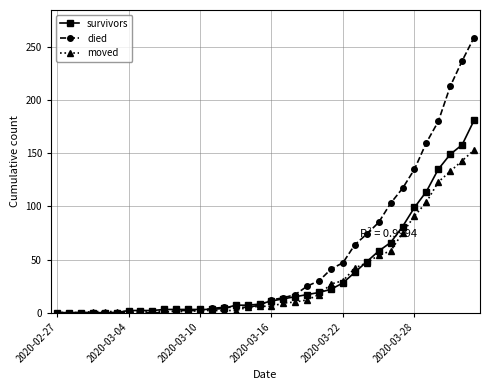

What is the sum of all moved values?

1163